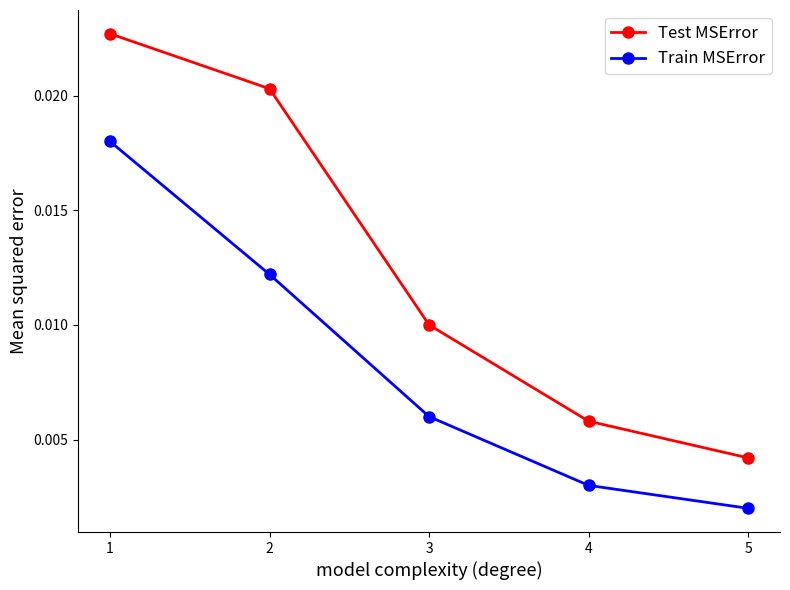

Count the Train MSError values in the range 0 to 1.

5